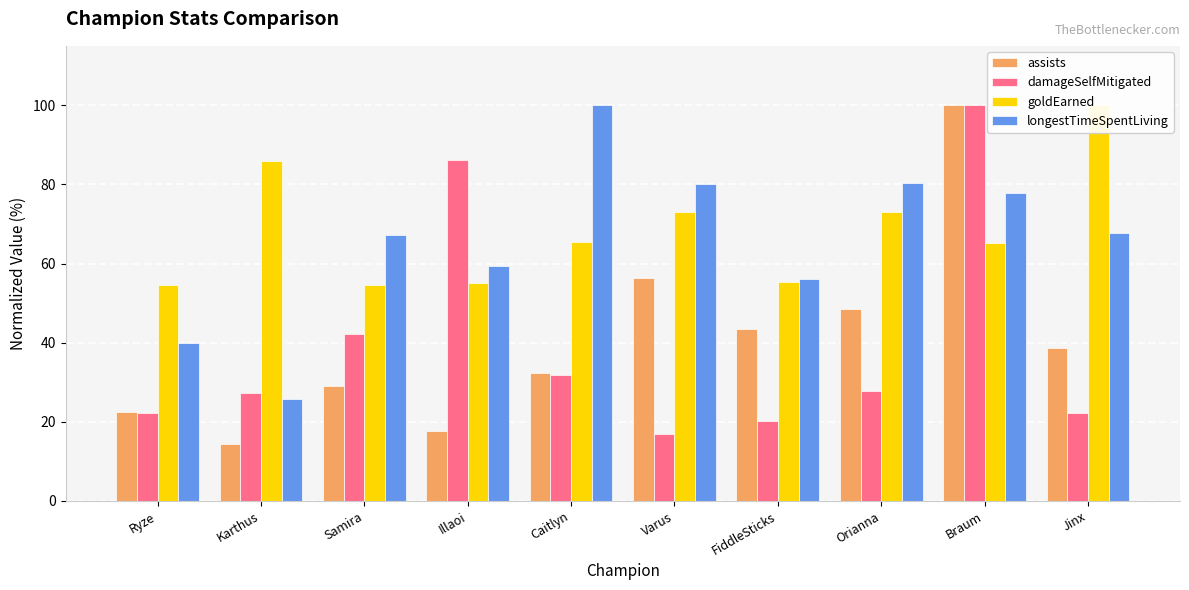

Reading right to left, list all the values displayed in this chart.

assists: Jinx=38.7	Braum=100.0	Orianna=48.4	FiddleSticks=43.5	Varus=56.5	Caitlyn=32.3	Illaoi=17.7	Samira=29.0	Karthus=14.5	Ryze=22.6
damageSelfMitigated: Jinx=22.2	Braum=100.0	Orianna=27.8	FiddleSticks=20.3	Varus=17.0	Caitlyn=31.9	Illaoi=86.1	Samira=42.2	Karthus=27.2	Ryze=22.2
goldEarned: Jinx=100.0	Braum=65.2	Orianna=72.9	FiddleSticks=55.4	Varus=72.9	Caitlyn=65.5	Illaoi=55.0	Samira=54.5	Karthus=85.9	Ryze=54.6
longestTimeSpentLiving: Jinx=67.7	Braum=77.7	Orianna=80.3	FiddleSticks=56.0	Varus=80.0	Caitlyn=100.0	Illaoi=59.4	Samira=67.1	Karthus=25.7	Ryze=40.0